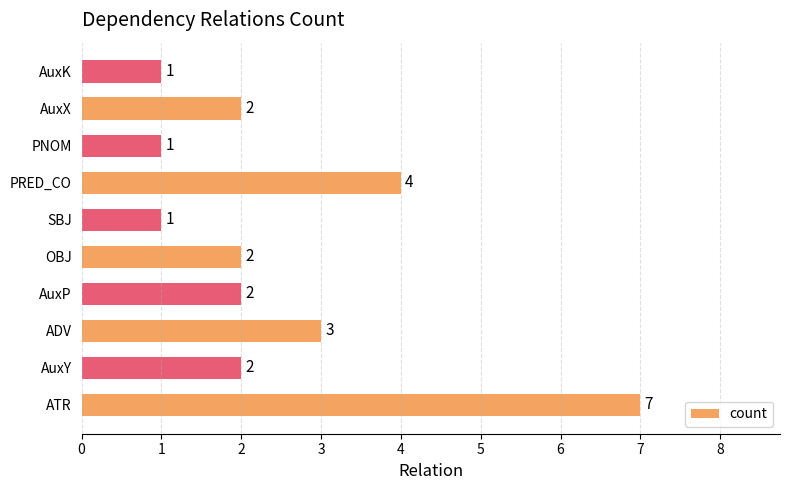

How many values are below 2?

3